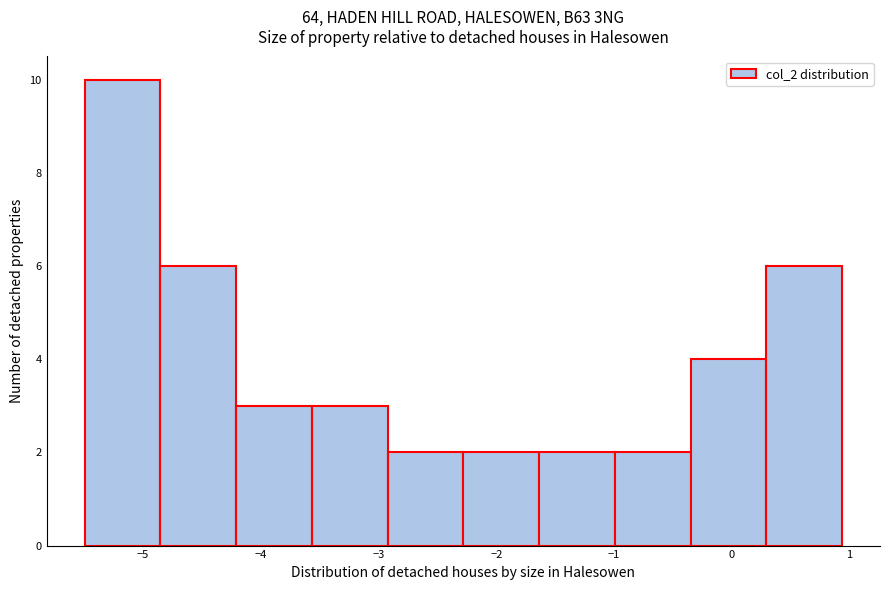

Which range on the x-axis has the tallest bar?

-5.5 to -4.9